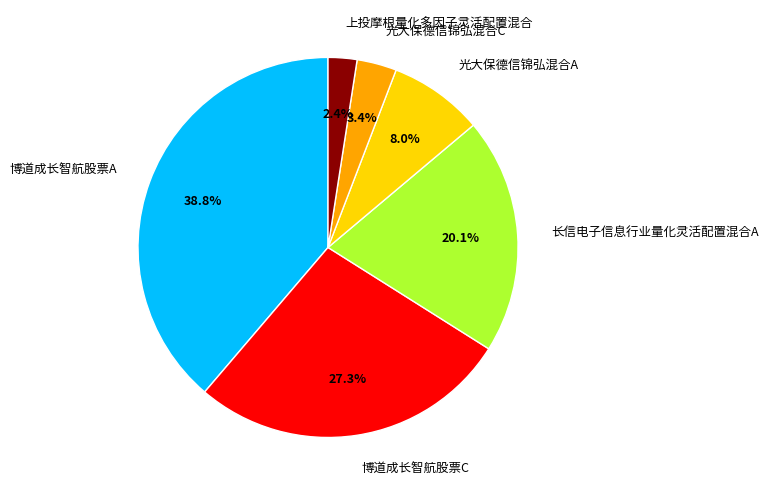

Do 光大保德信锦弘混合A and 博道成长智航股票C together represent more than half of the pie?

No